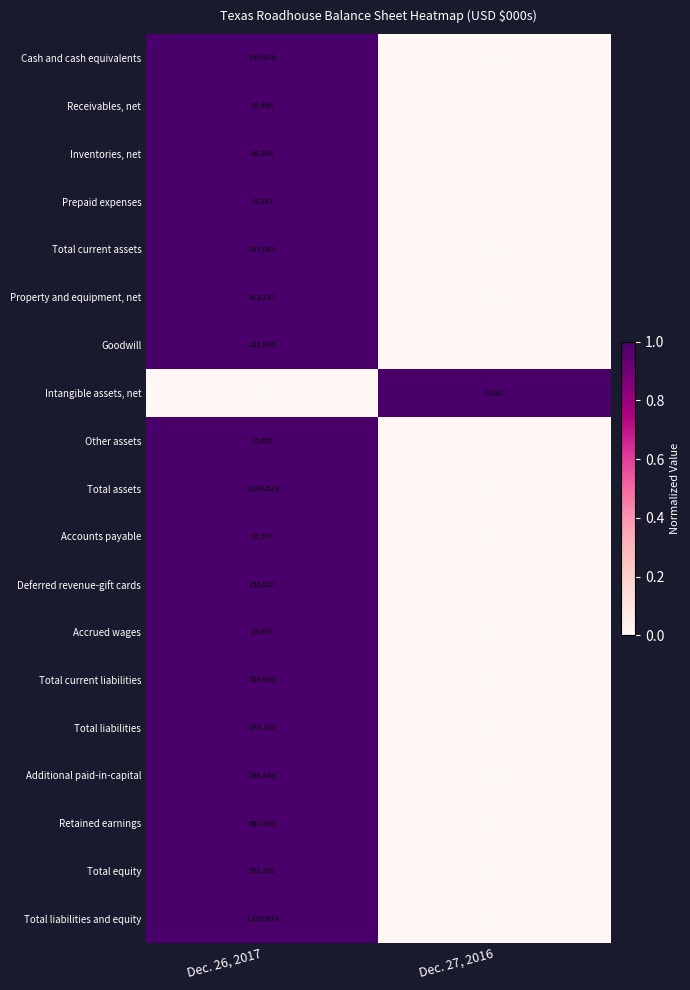

Rank the categories by Property and equipment, net value from highest to lowest.

Dec. 26, 2017, Dec. 27, 2016